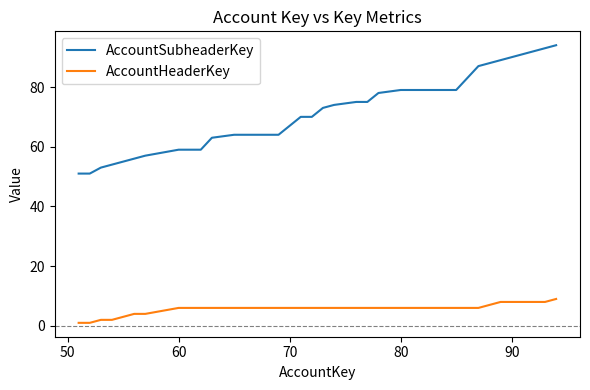

Which series has the largest range (max minus min)?

AccountSubheaderKey